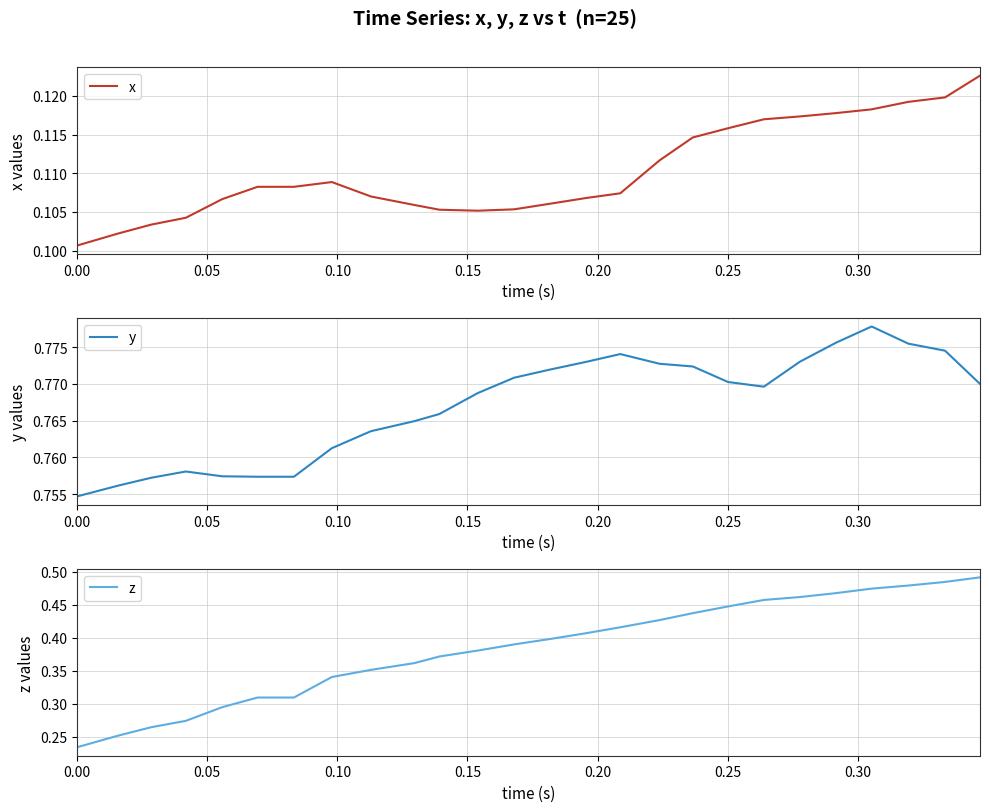

True or false: x and y intersect in this chart.

False